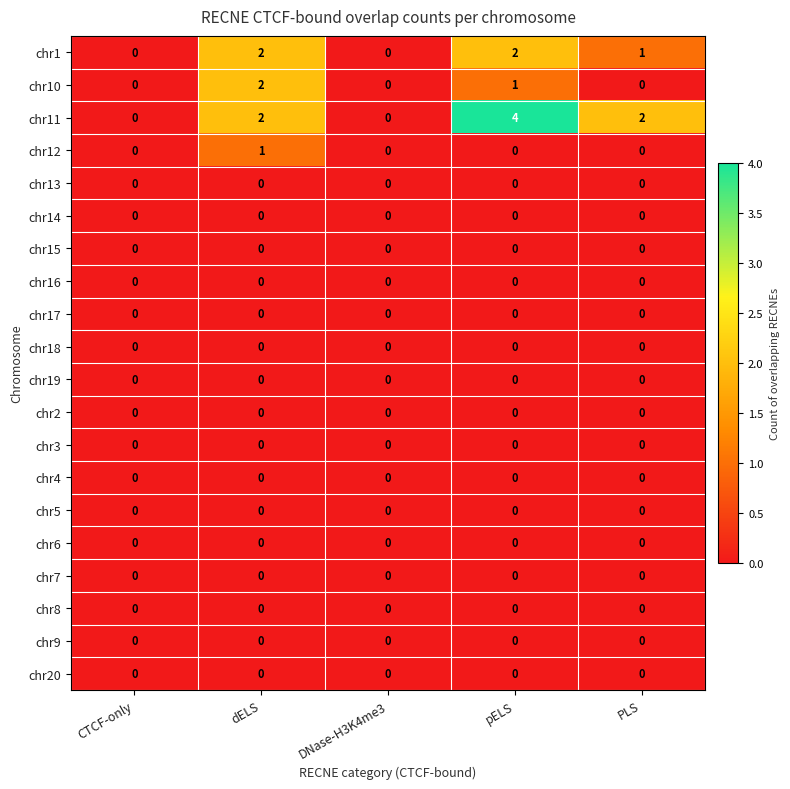

What is the sum of all chr10 values?

3